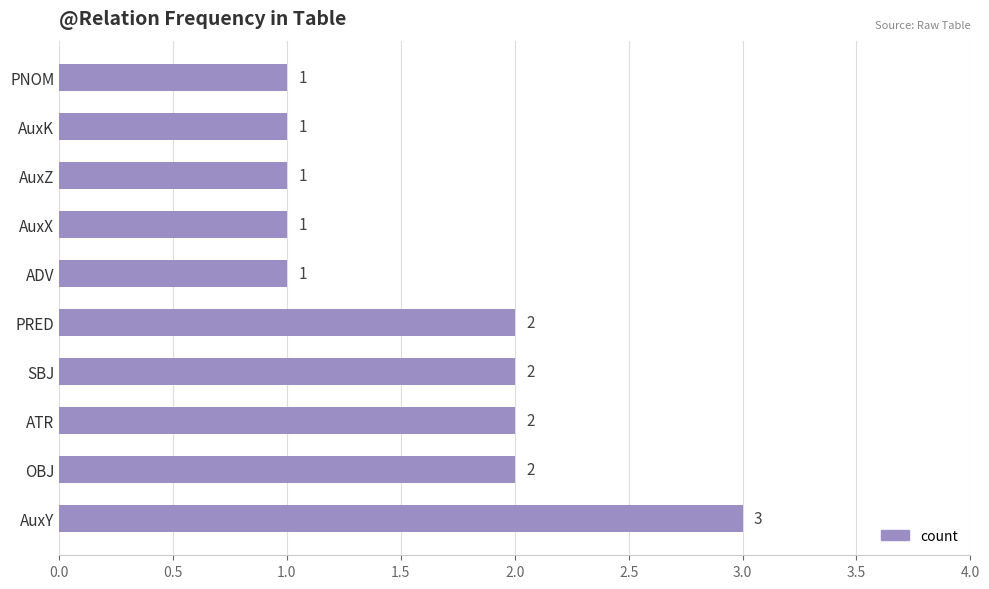

The value at AuxY is 1. True or false?

False